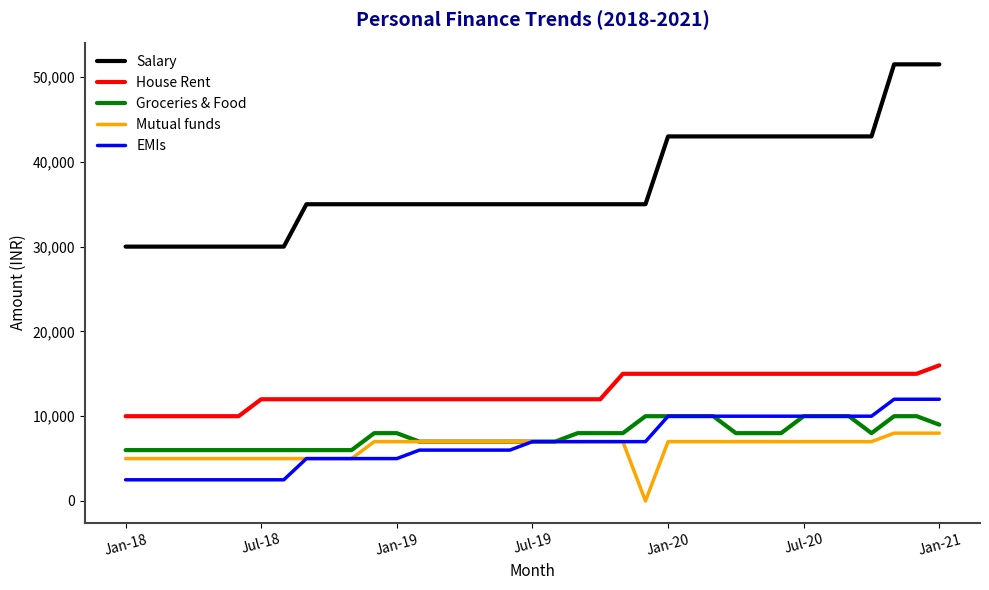

True or false: Mutual funds and House Rent cross at least once.

False